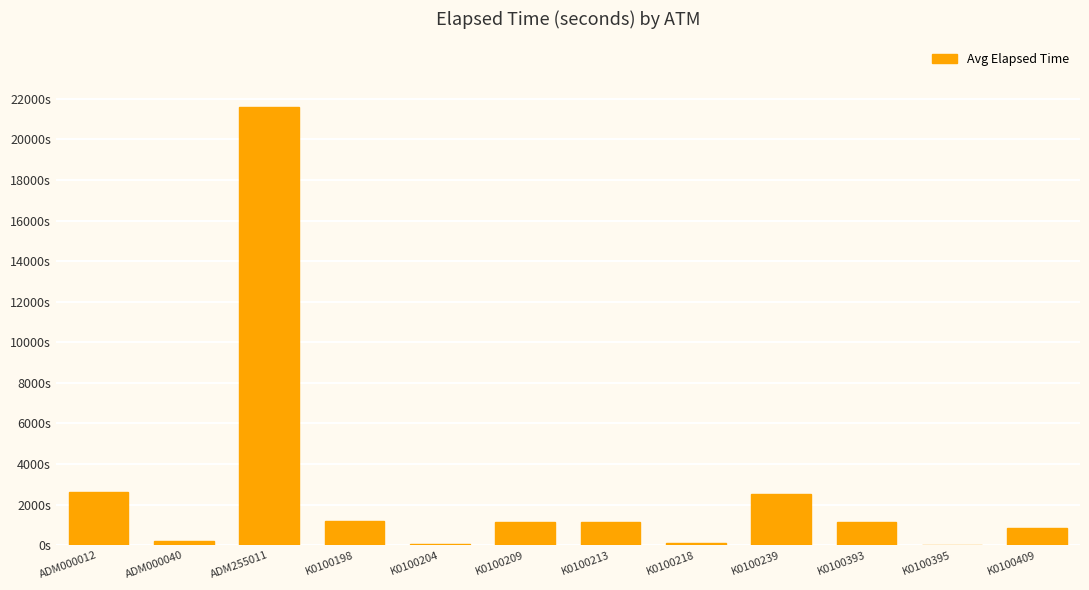

What is the value of the 8th bar from the left?

90